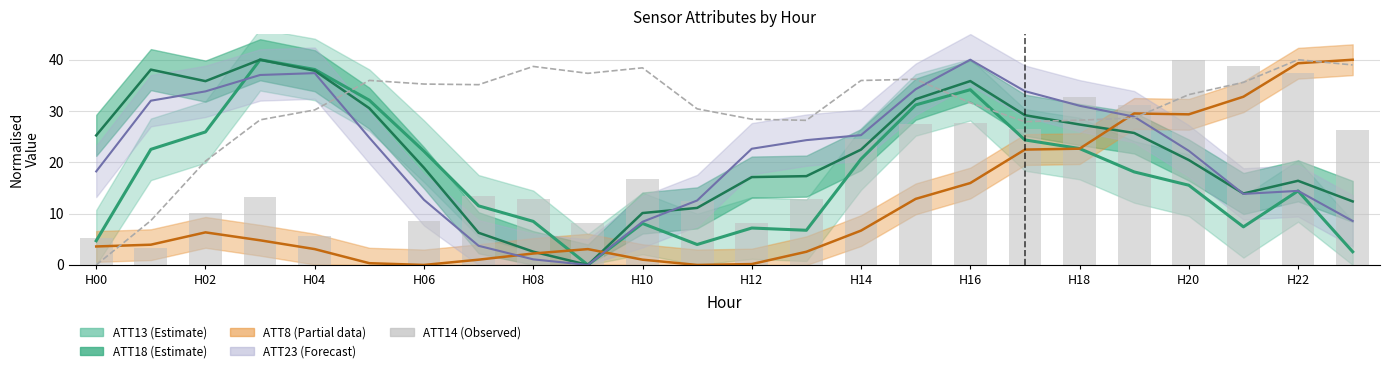

What is the maximum value for ATT14?

40.0